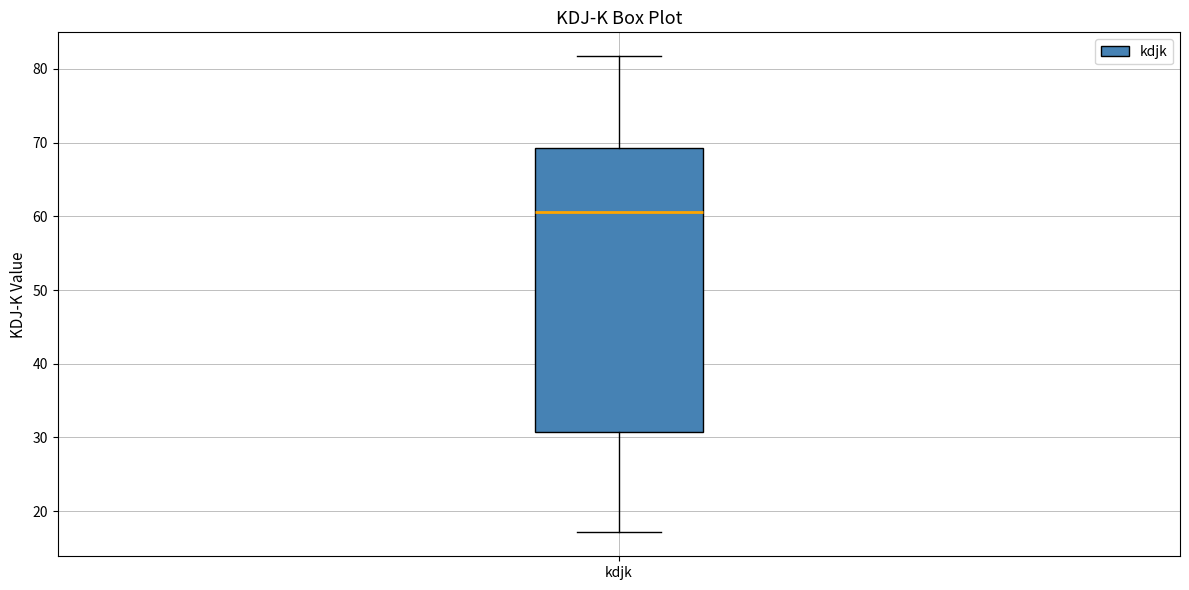

Read this box plot against the y-axis: the position of the median line, the range covered by the box, and the ends of both whiskers. The values are not printed on the chart, so give them approximately, as read against the axis.

median 61, box 31 to 69, whiskers 17 to 82